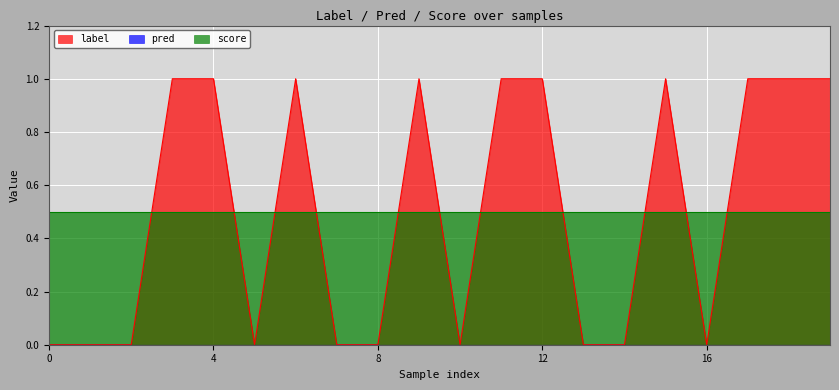

Is the value of pred at 4 greater than the value of label at 3?

No